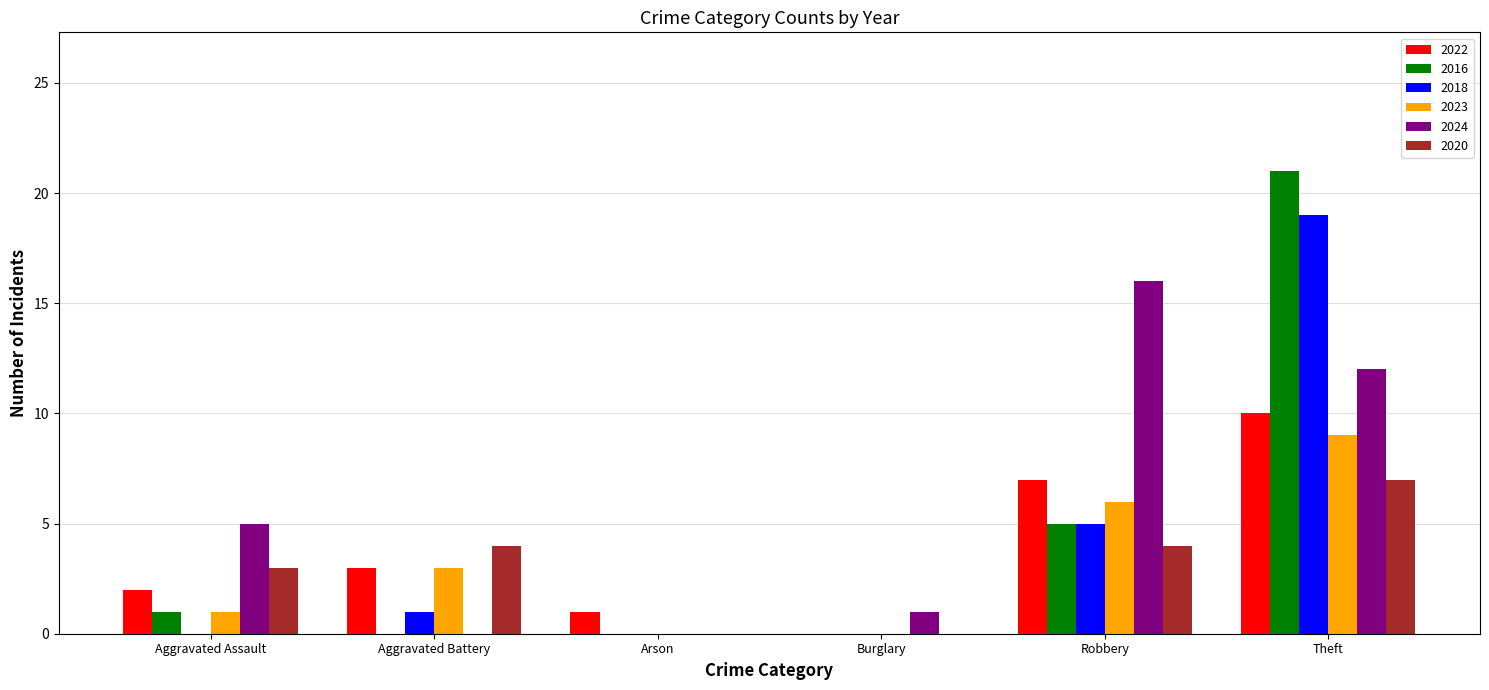

How many categories are shown in the chart?

6